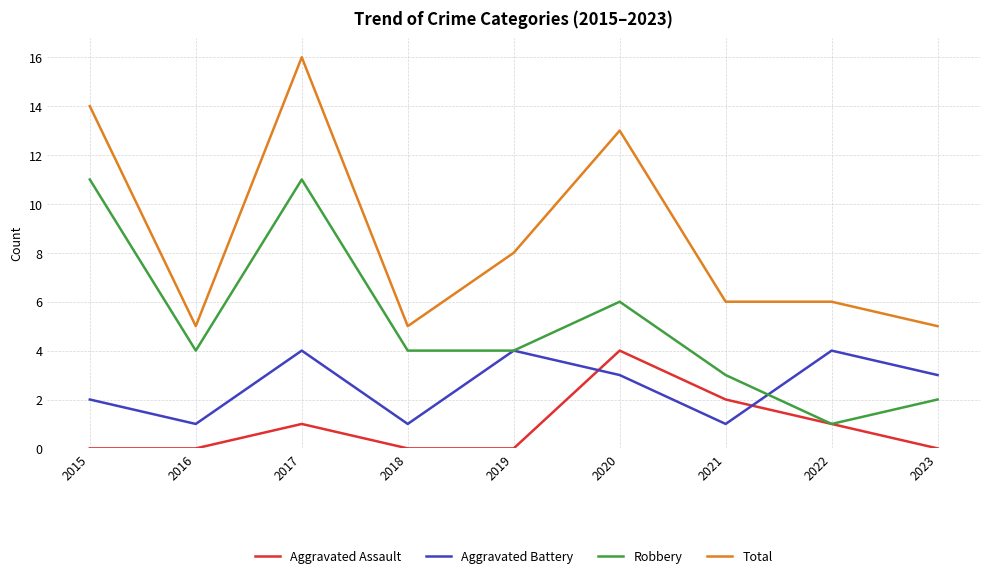

At which label does Aggravated Battery first exceed 3?

2017